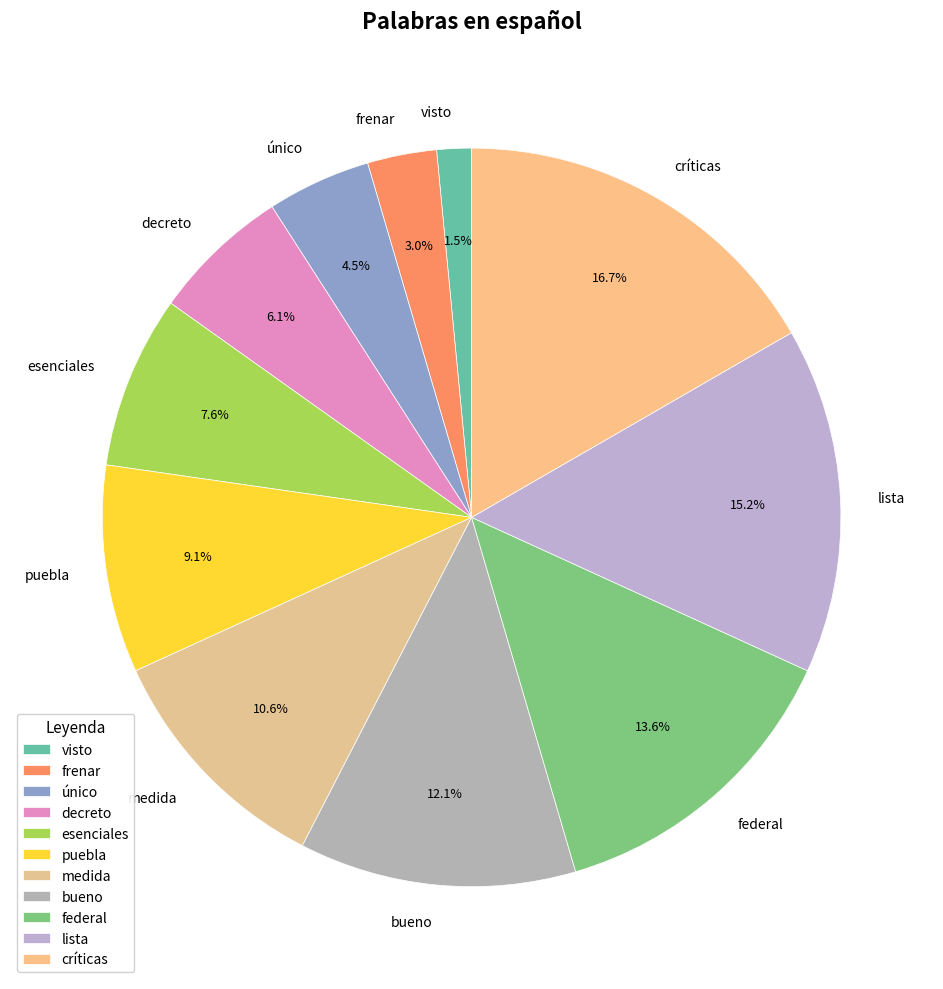

To the nearest percent, what is the difference between the largest and smallest slice percentages?

15%